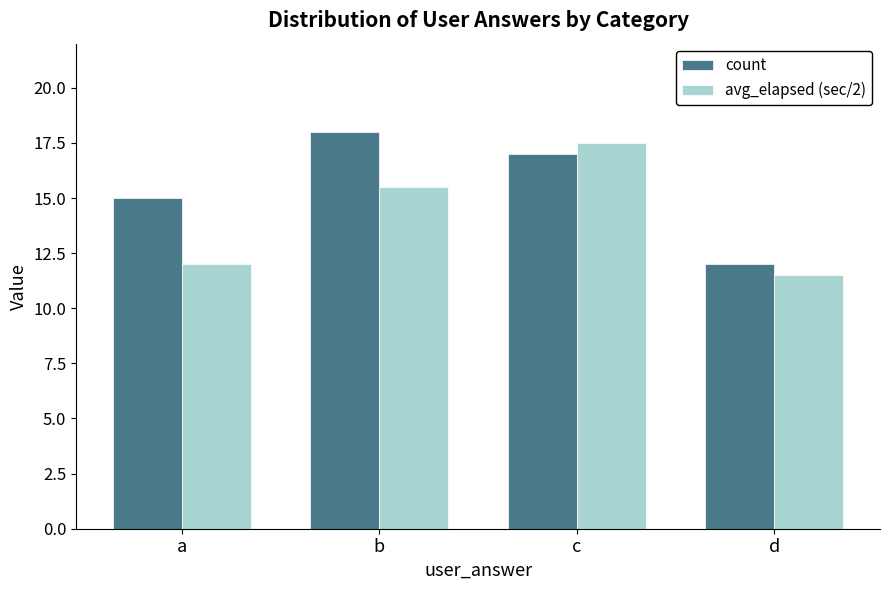

How many groups of bars are there?

4